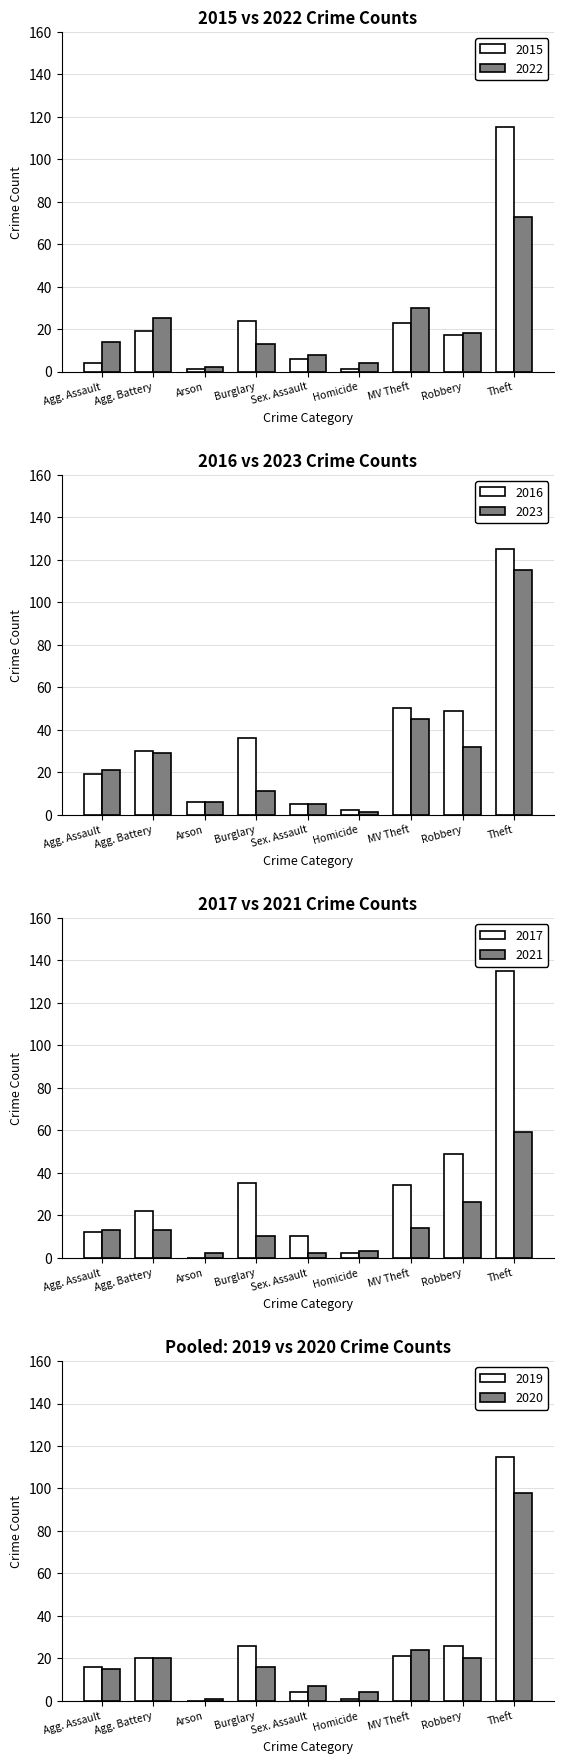

True or false: 2015 has a value of 19 at Agg. Battery.

True